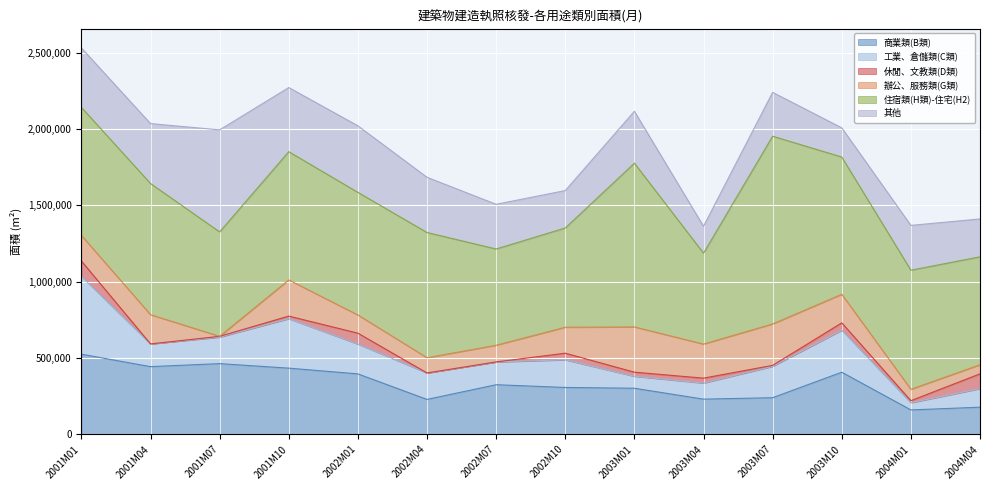

At how many categories does at least one series exceed 475741?

14